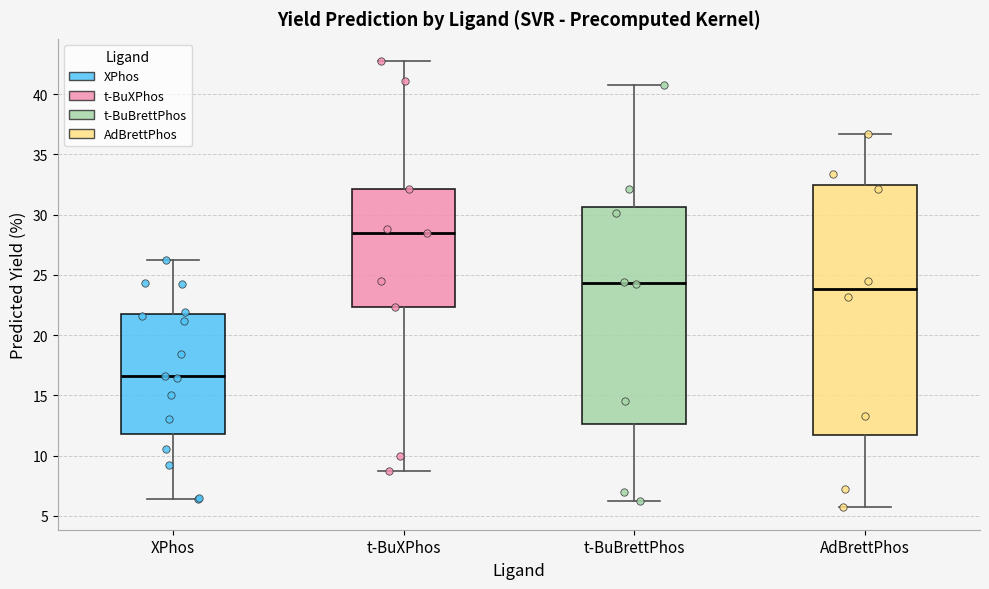

Which box is the tallest, from its lower edge to its upper edge?

AdBrettPhos